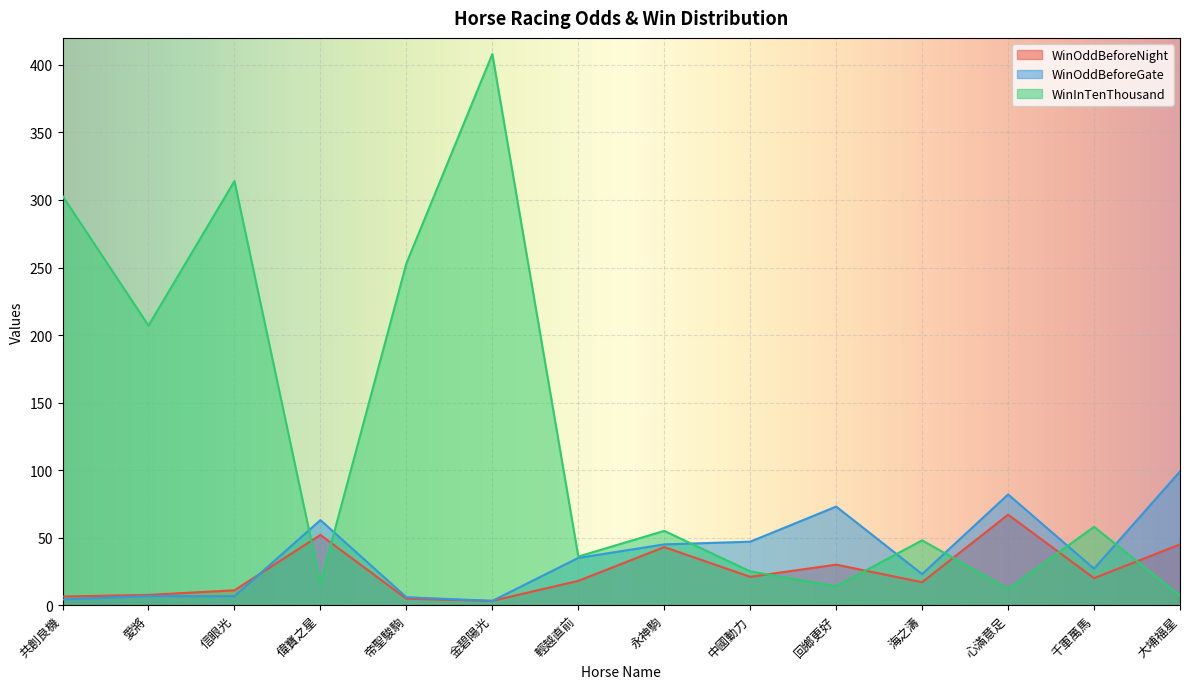

What is the difference between the second highest and minimum values in the WinInTenThousand series?

307.0